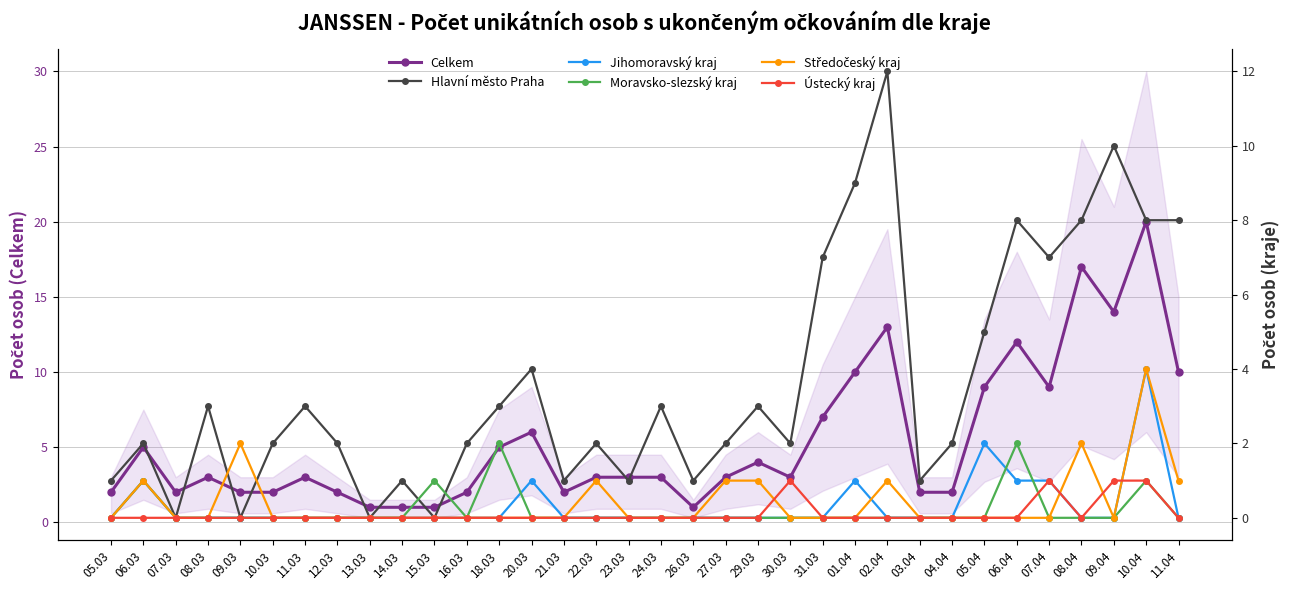

What are all the series names shown in the legend?

Celkem, Hlavní město Praha, Jihomoravský kraj, Moravsko-slezský kraj, Středočeský kraj, Ústecký kraj